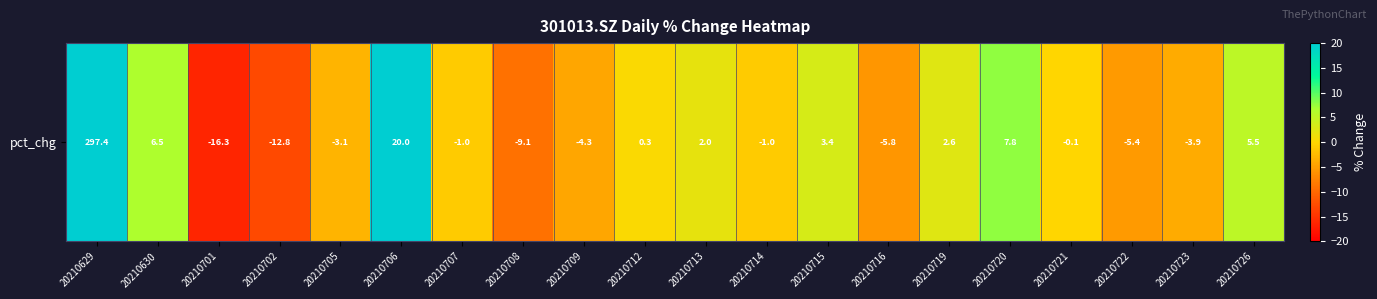

Read the value at 20210709.

-4.3